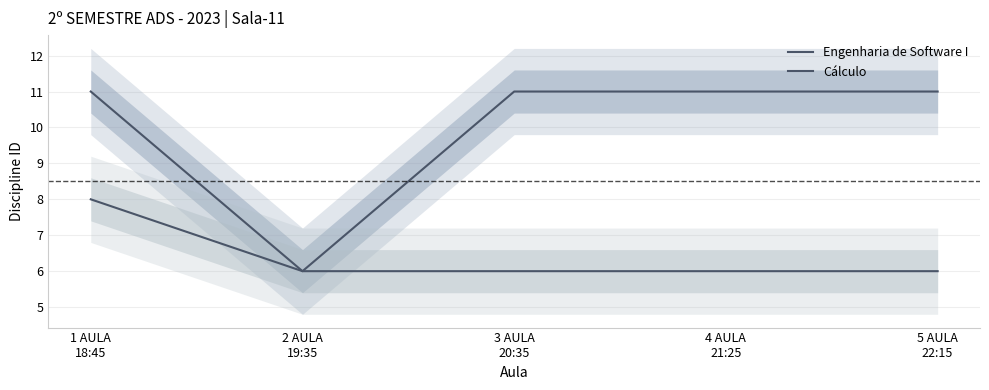

Reading right to left, what are all the values shown in this chart?

Engenharia de Software I: 11	11	11	6	11
Cálculo: 6	6	6	6	8